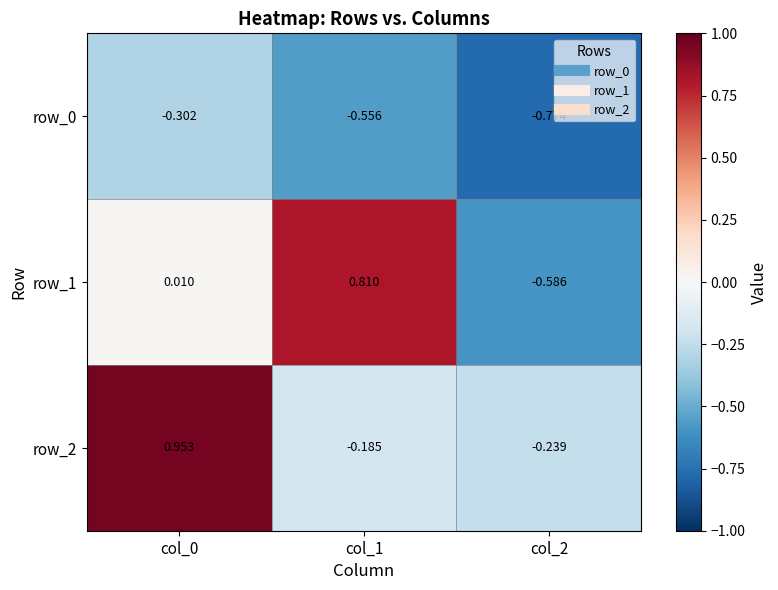

Is the value of row_0 at col_1 greater than the value of row_1 at col_0?

No